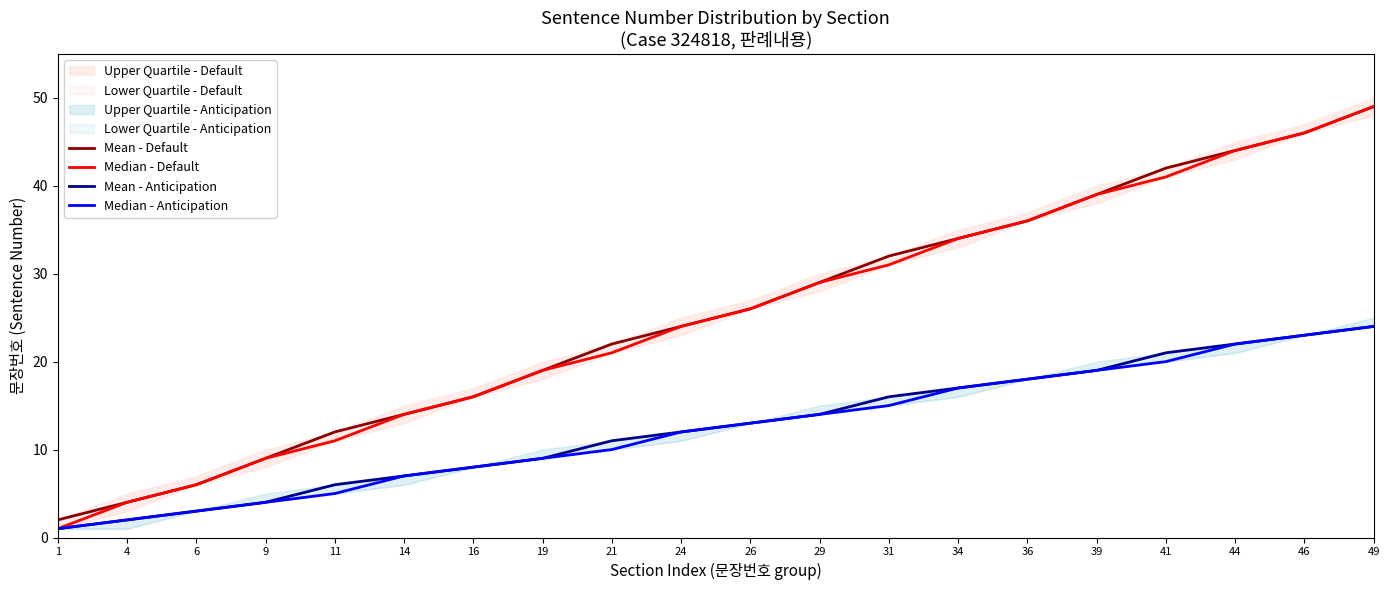

What is the maximum value shown in the chart?

49